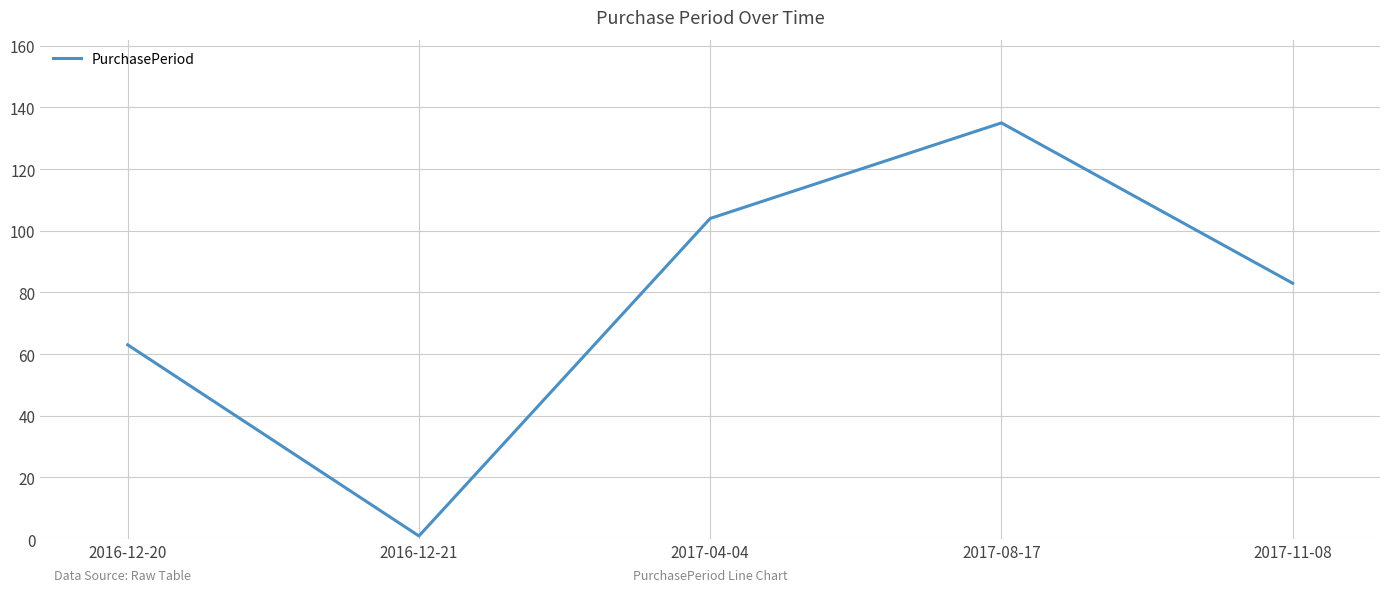

Approximately how many times larger is the value at 2017-11-08 compared to 2017-04-04?

0.8